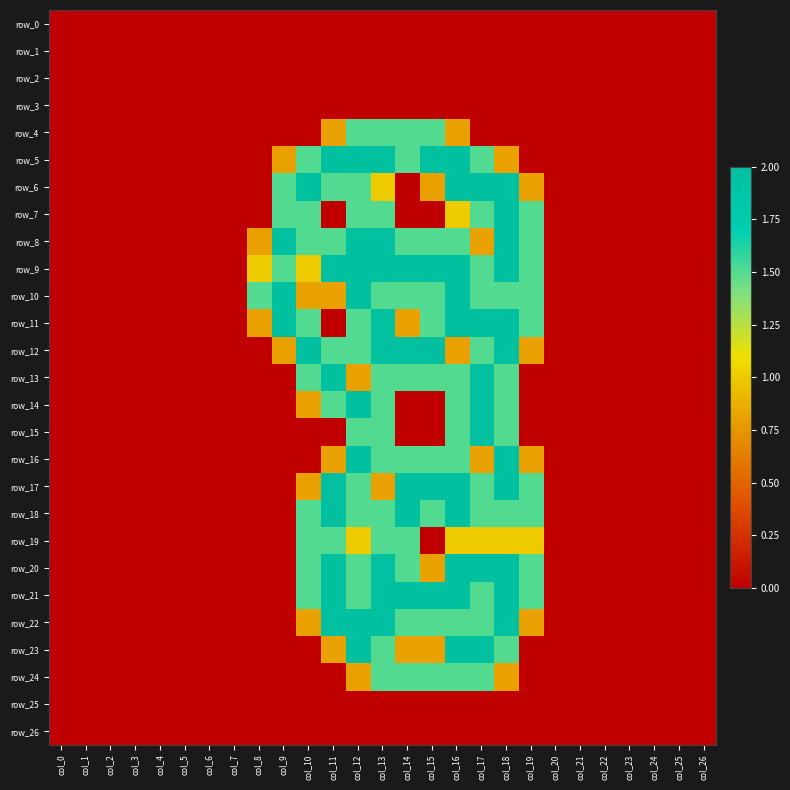

Count the number of data series in this chart.

27